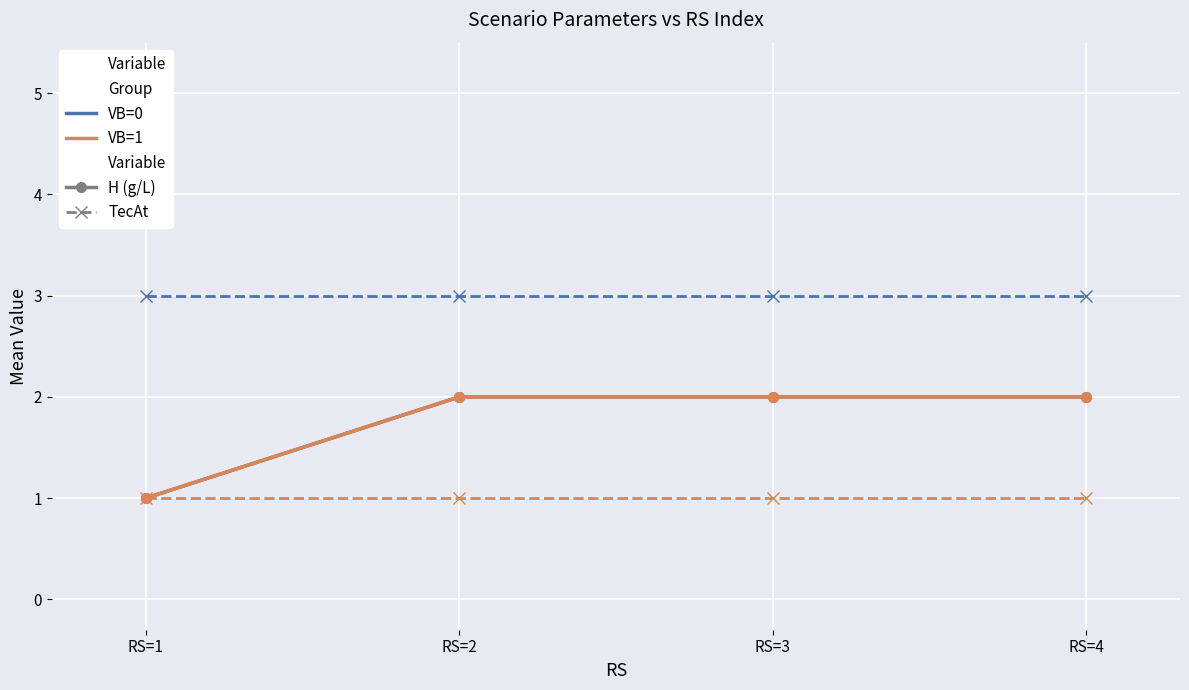

True or false: VB=0 (H) and VB=0 (TecAt) cross at least once.

False